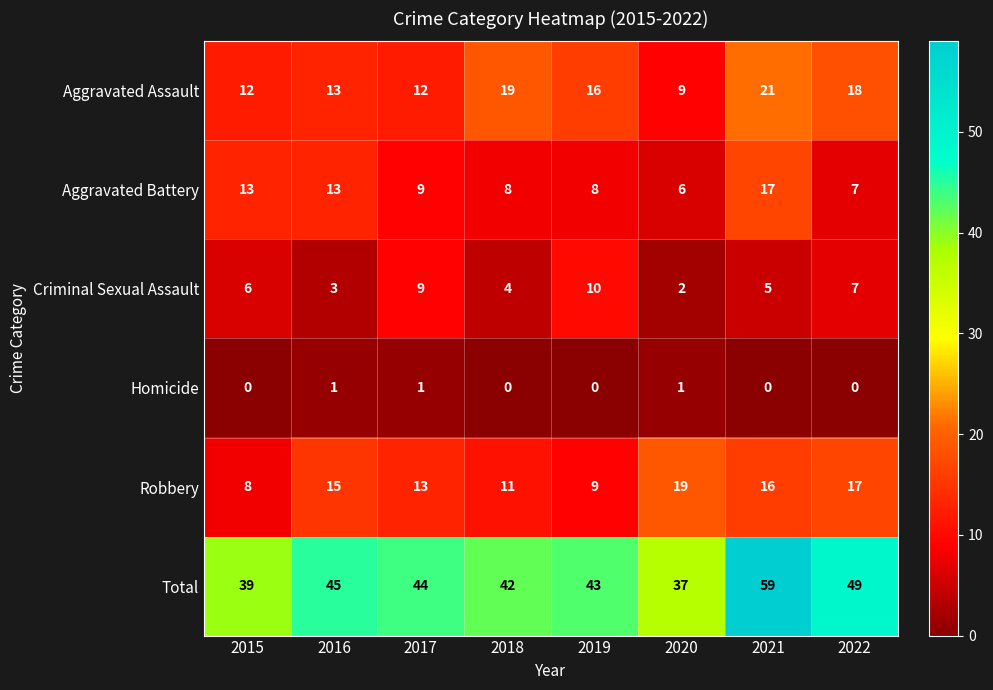

What is the sum of all Total values?

358